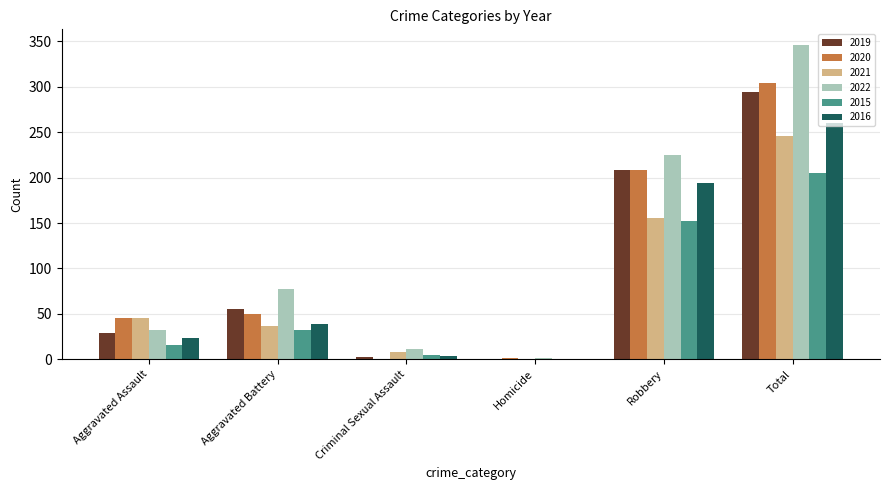

What is the difference between the 2016 values at Total and Aggravated Battery?

221